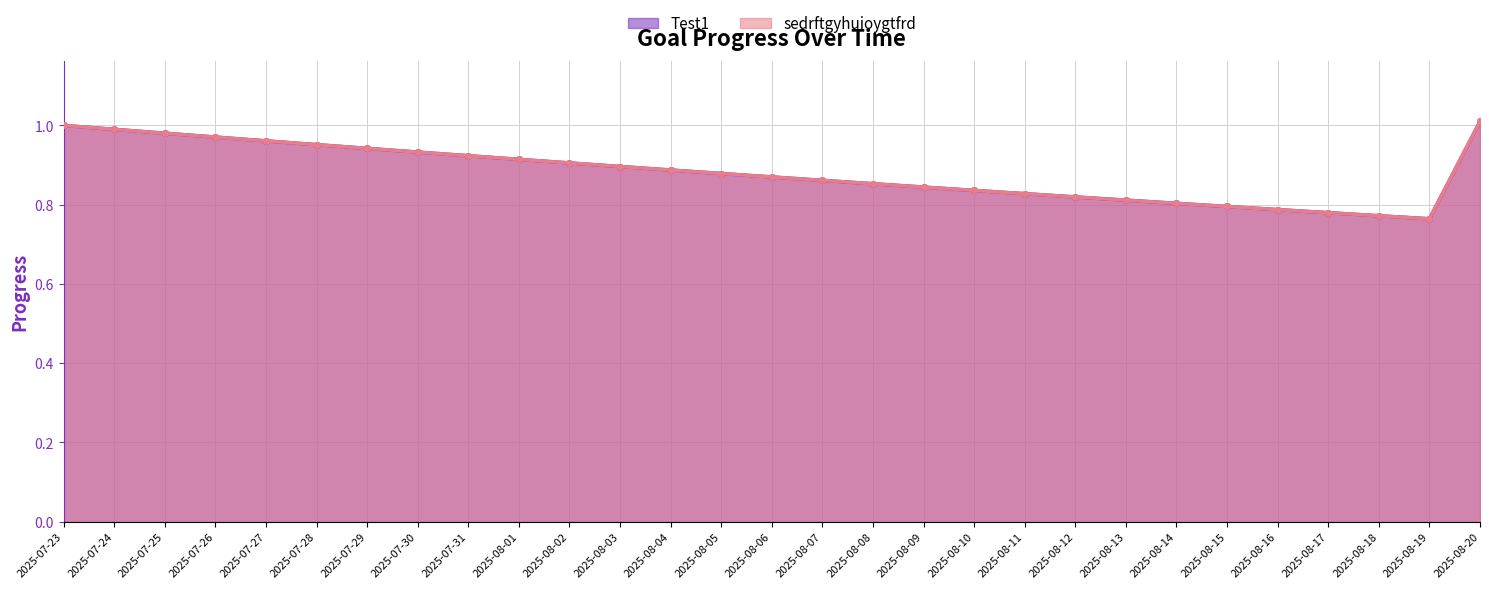

At which label is Test1 closest to 0?

2025-08-19